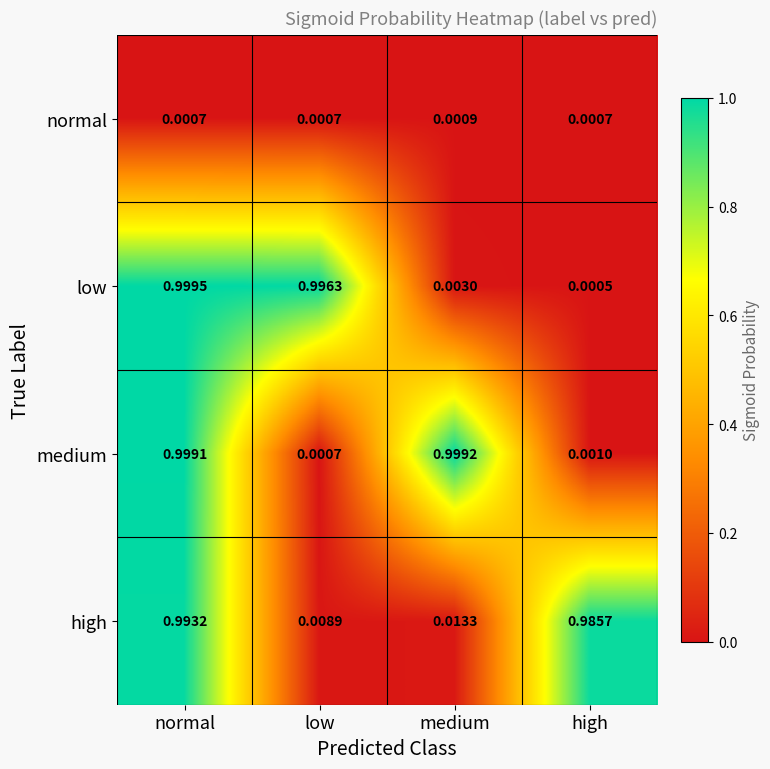

List the series in order of their peak value, highest first.

low, medium, high, normal